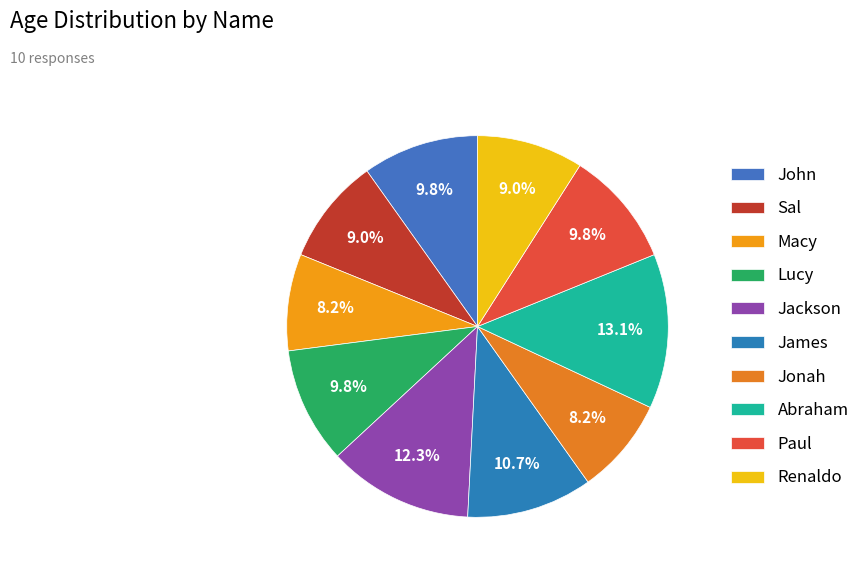

Rank the categories by value from lowest to highest.

Macy, Jonah, Sal, Renaldo, John, Lucy, Paul, James, Jackson, Abraham